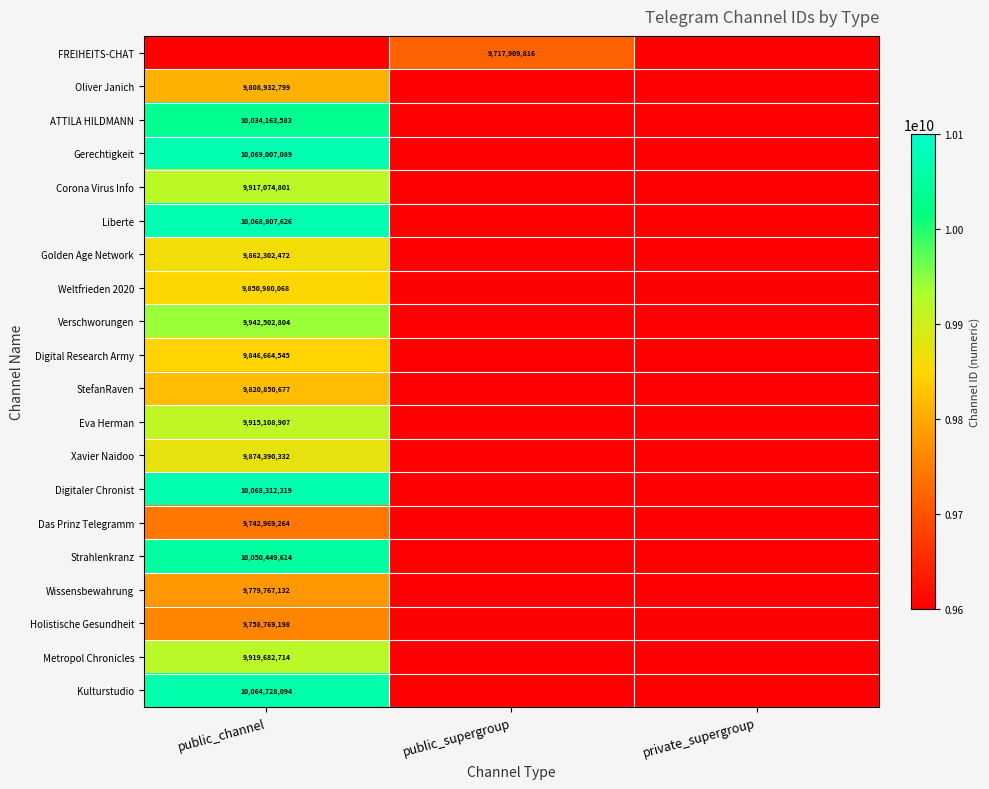

Rank the series by their maximum value, from highest to lowest.

Gerechtigkeit, Liberte, Digitaler Chronist, Kulturstudio, Strahlenkranz, ATTILA HILDMANN, Verschworungen, Metropol Chronicles, Corona Virus Info, Eva Herman, Xavier Naidoo, Golden Age Network, Weltfrieden 2020, Digital Research Army, StefanRaven, Oliver Janich, Wissensbewahrung, Holistische Gesundheit, Das Prinz Telegramm, FREIHEITS-CHAT